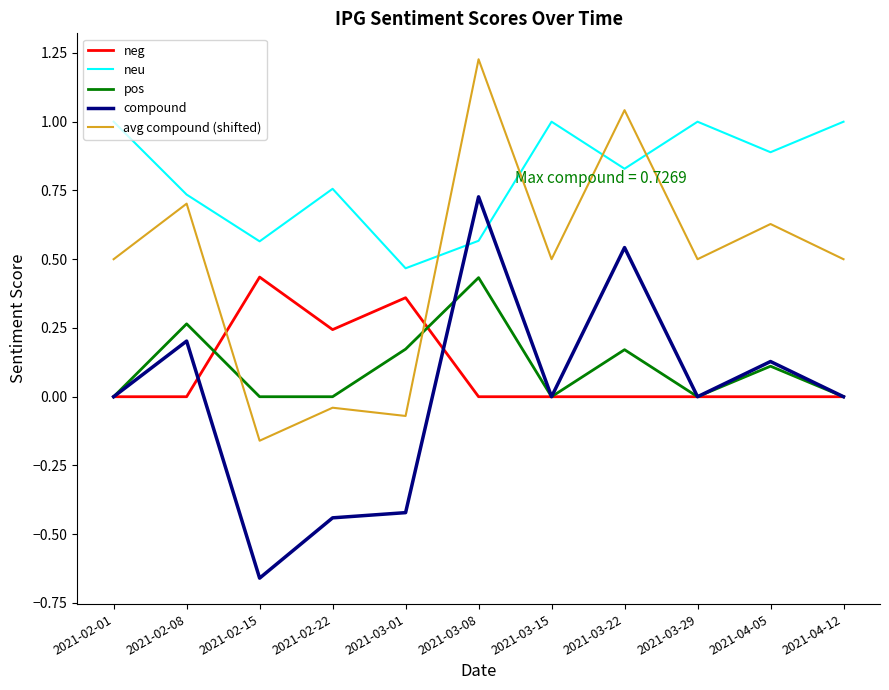

Where do pos and avg compound (shifted) first cross each other?

2021-02-08 and 2021-02-15